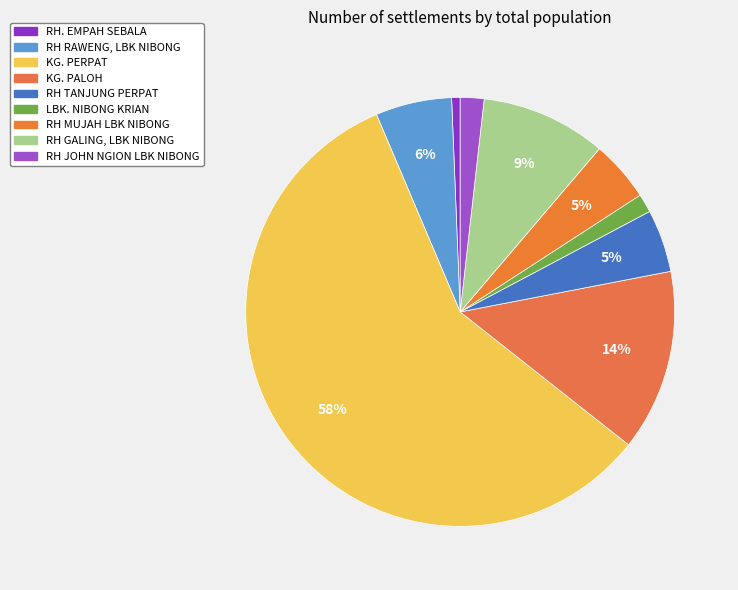

How many segments does this pie chart have?

9